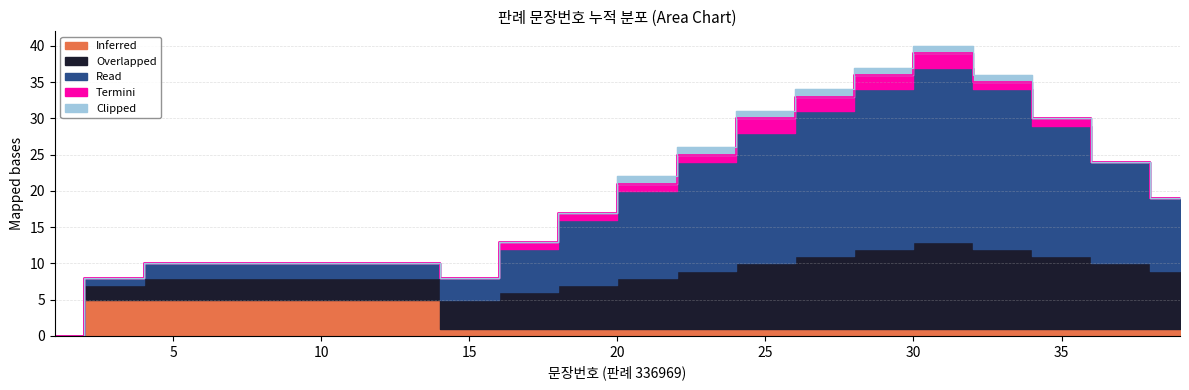

Read the Termini value at 25.

2